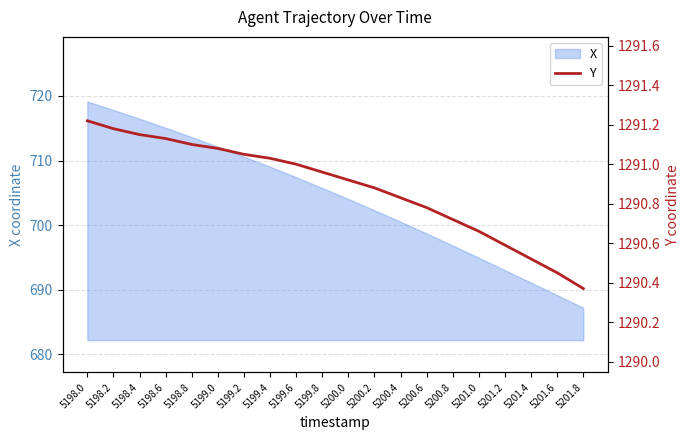

What is the difference between the maximum and second lowest values?

0.8